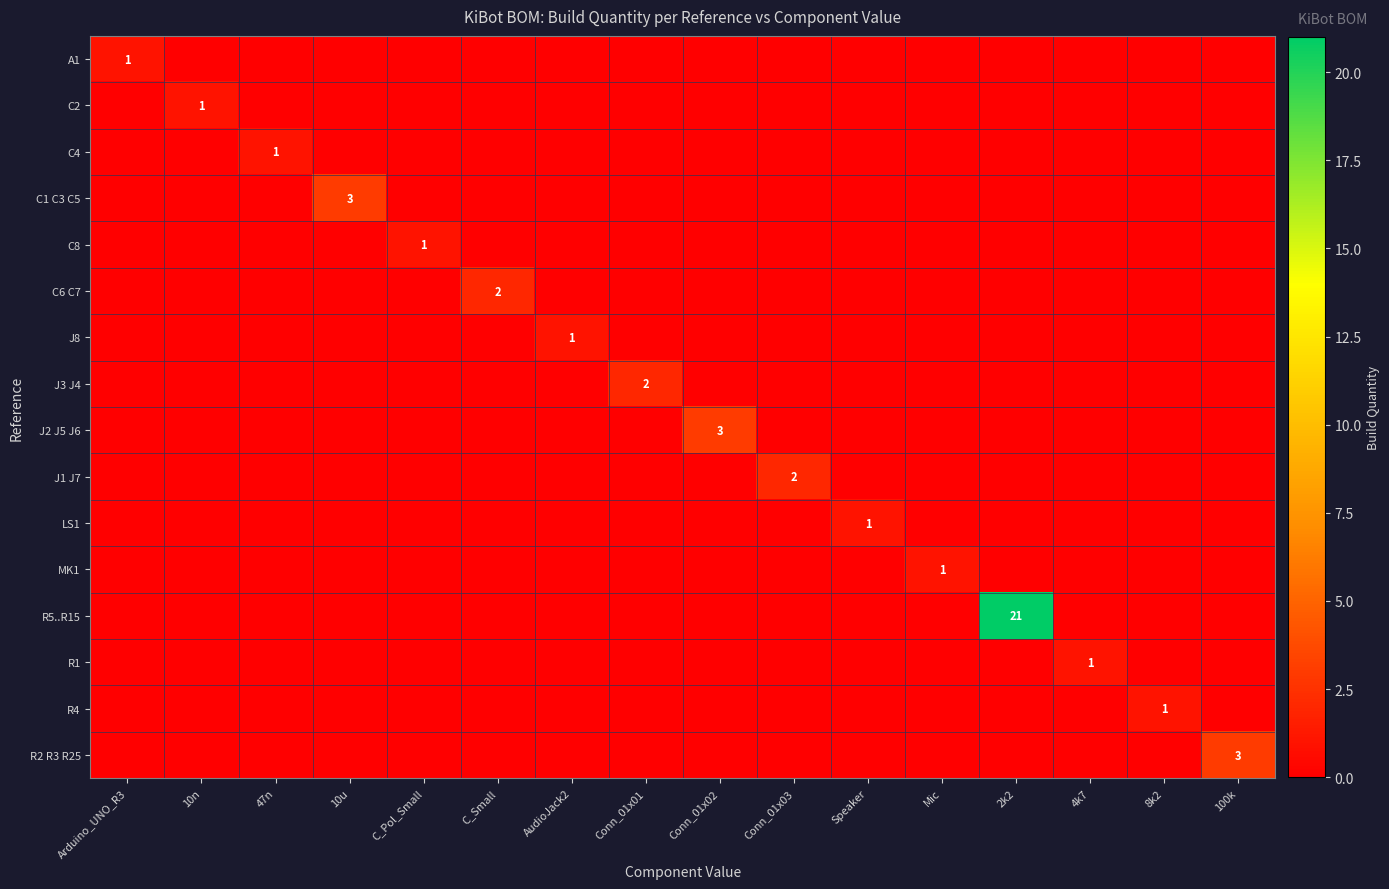

The J1 J7 series shows 2 at Conn_01x03. True or false?

True